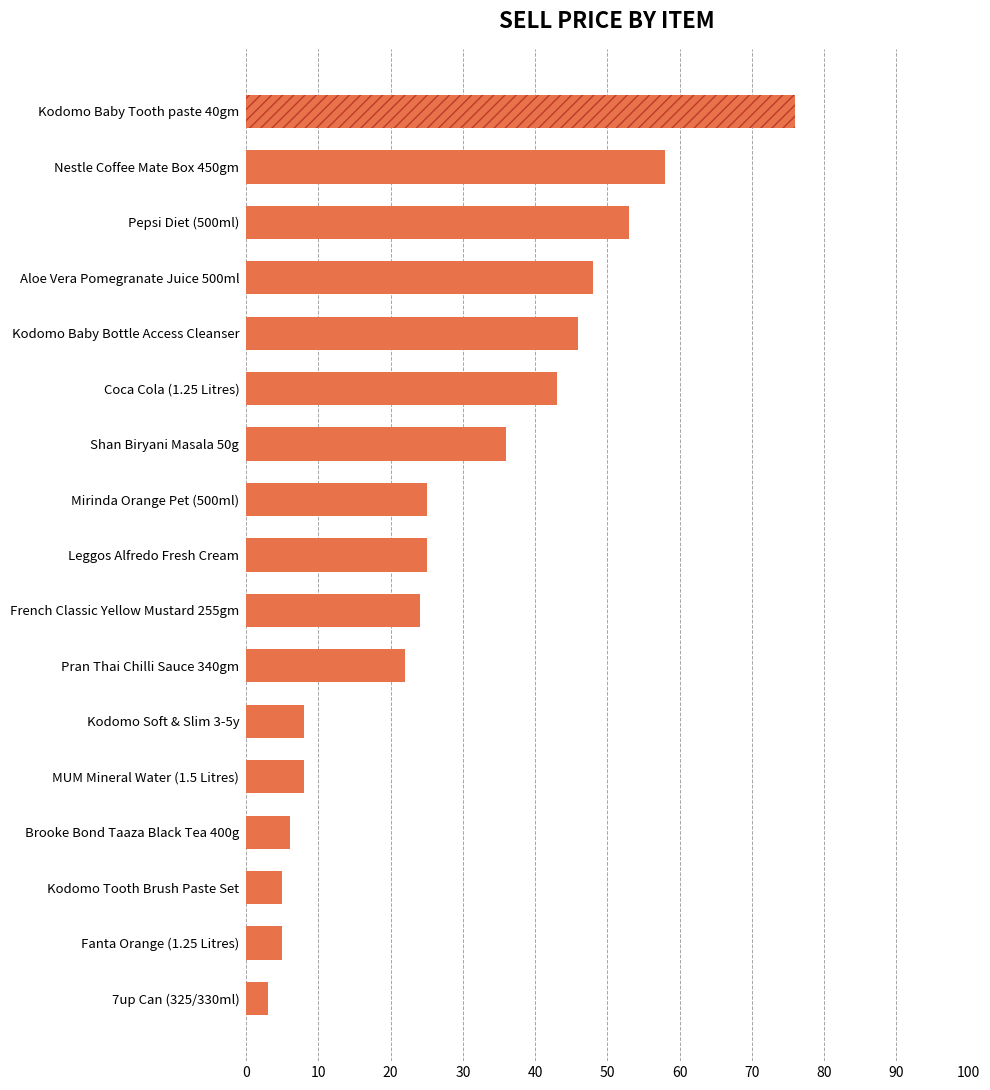

Reading bottom to top, extract all data points from this chart.

7up Can (325/330ml)=3	Fanta Orange (1.25 Litres)=5	Kodomo Tooth Brush Paste Set=5	Brooke Bond Taaza Black Tea 400g=6	MUM Mineral Water (1.5 Litres)=8	Kodomo Soft & Slim 3-5y=8	Pran Thai Chilli Sauce 340gm=22	French Classic Yellow Mustard 255gm=24	Leggos Alfredo Fresh Cream=25	Mirinda Orange Pet (500ml)=25	Shan Biryani Masala 50g=36	Coca Cola (1.25 Litres)=43	Kodomo Baby Bottle Access Cleanser=46	Aloe Vera Pomegranate Juice 500ml=48	Pepsi Diet (500ml)=53	Nestle Coffee Mate Box 450gm=58	Kodomo Baby Tooth paste 40gm=76